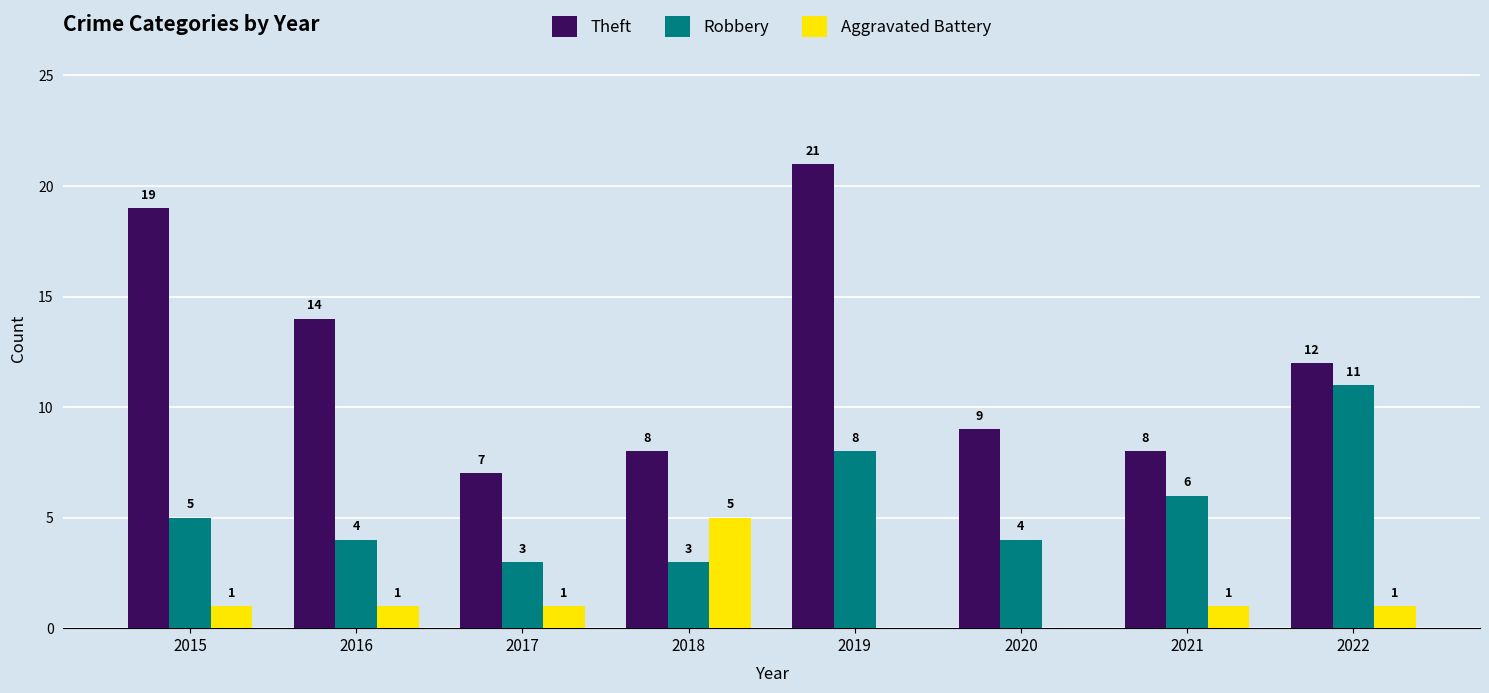

The Theft series shows 21 at 2019. True or false?

True